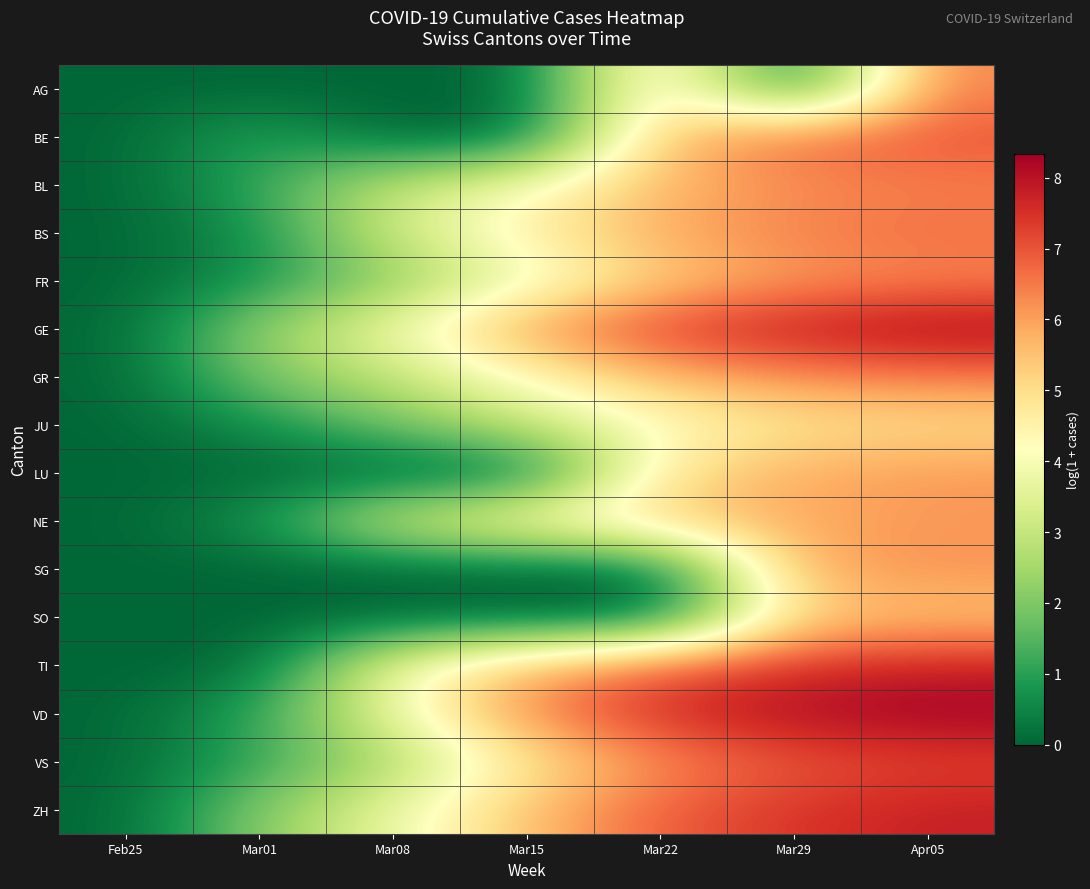

What is the total value across all series at Mar29?

97.3